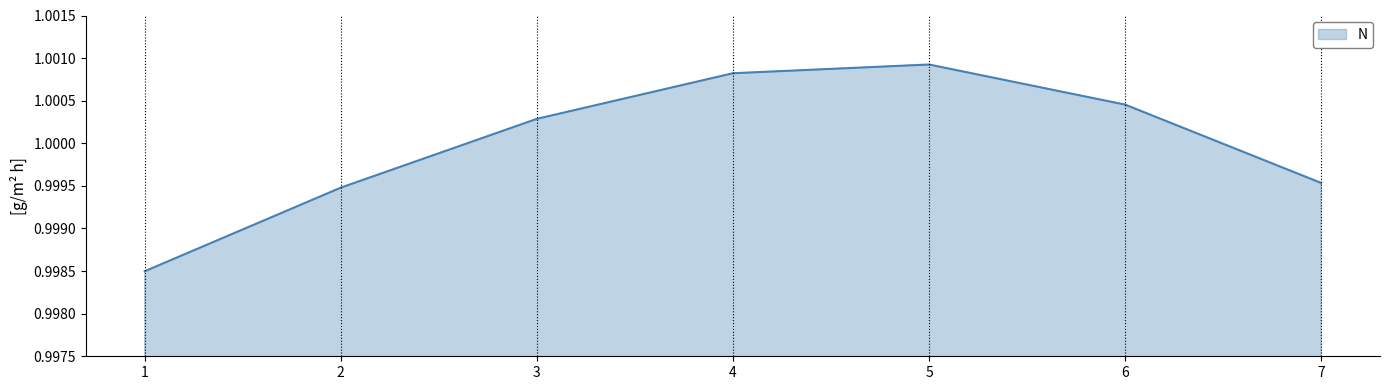

What is the sum of all values?

7.0